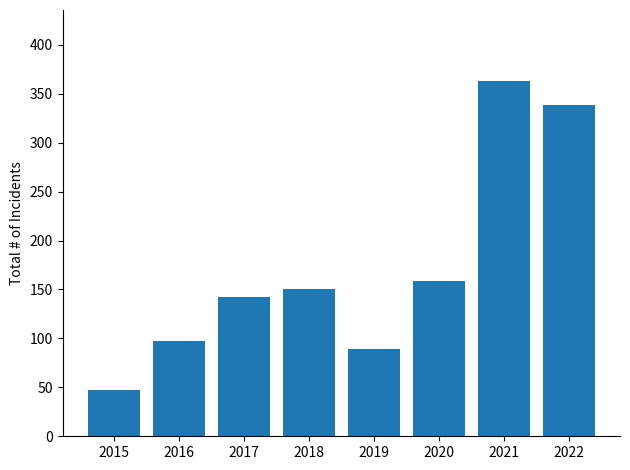

Which category has the highest value across all series?

2021